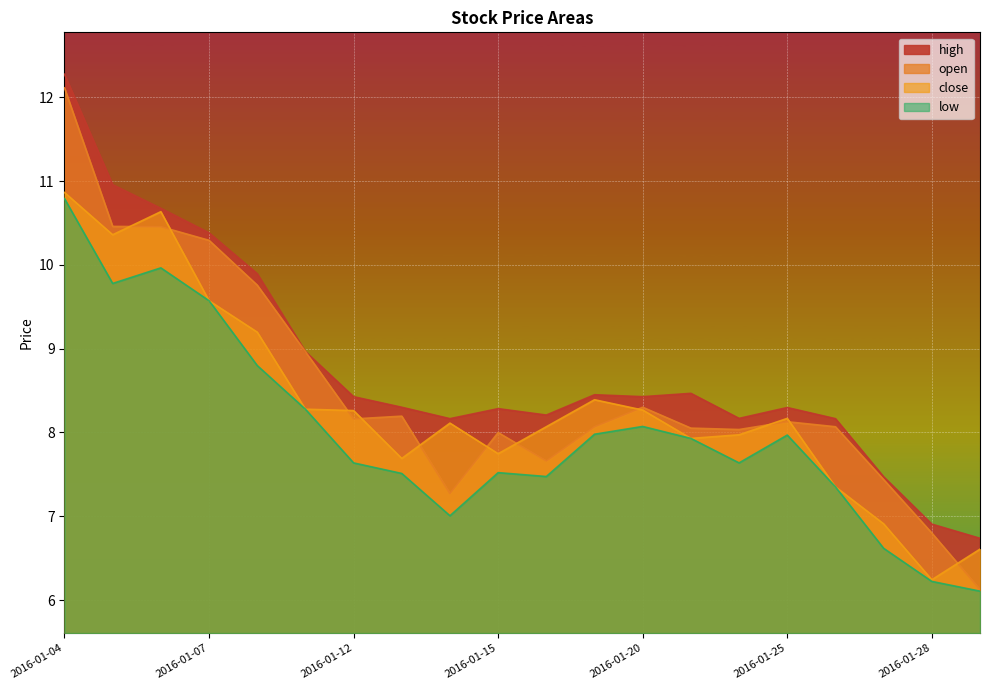

What is the sum of all low values?

160.2